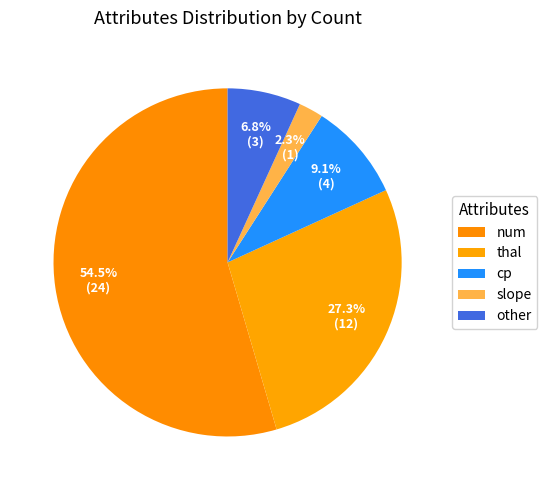

How many segments does this pie chart have?

5